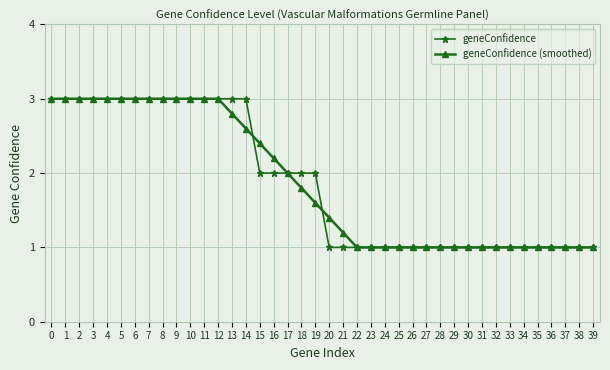

At 14, list the series in order from smallest to largest.

geneConfidence (smoothed), geneConfidence